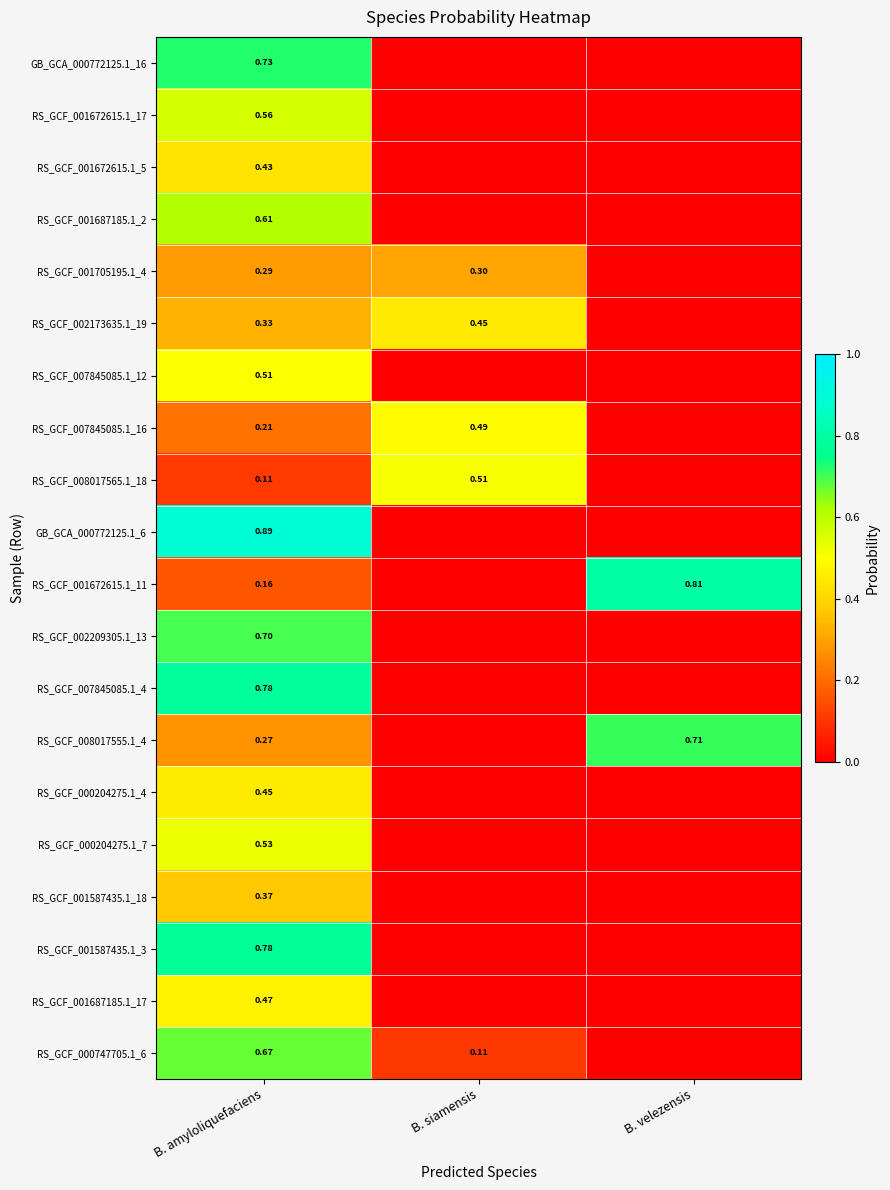

The RS_GCF_000204275.1_4 series shows -0.1 at B. velezensis. True or false?

False